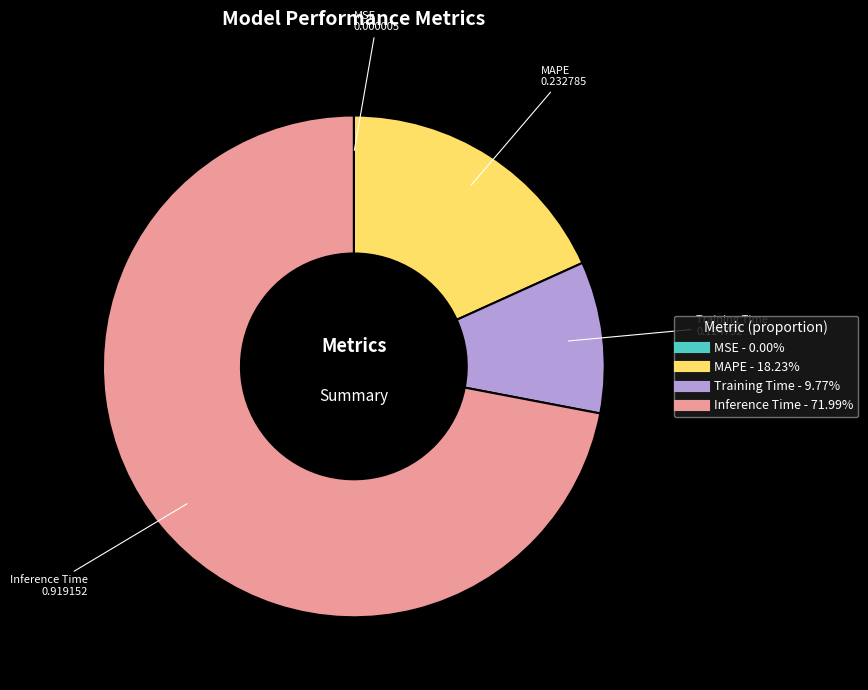

Does Training Time represent more than half of the total?

No